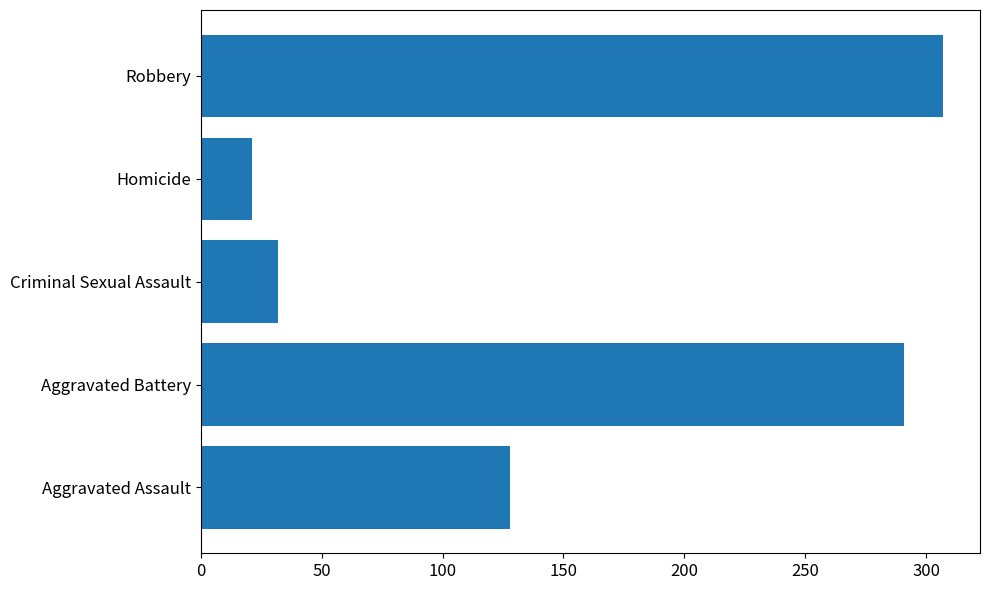

List the labels in order of value, largest first.

Robbery, Aggravated Battery, Aggravated Assault, Criminal Sexual Assault, Homicide